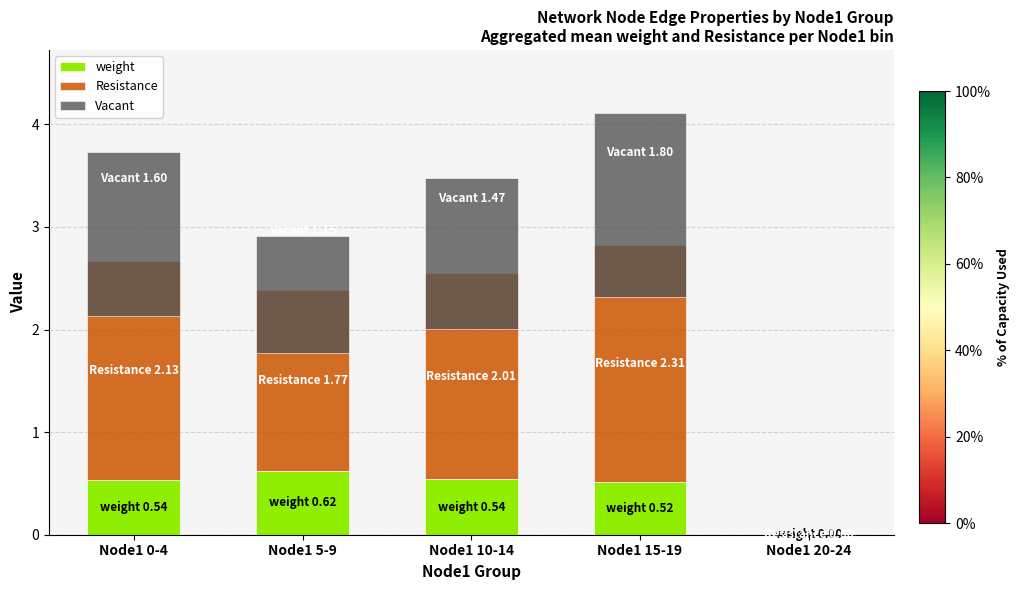

Which label corresponds to the smallest value in the chart?

Node1 20-24